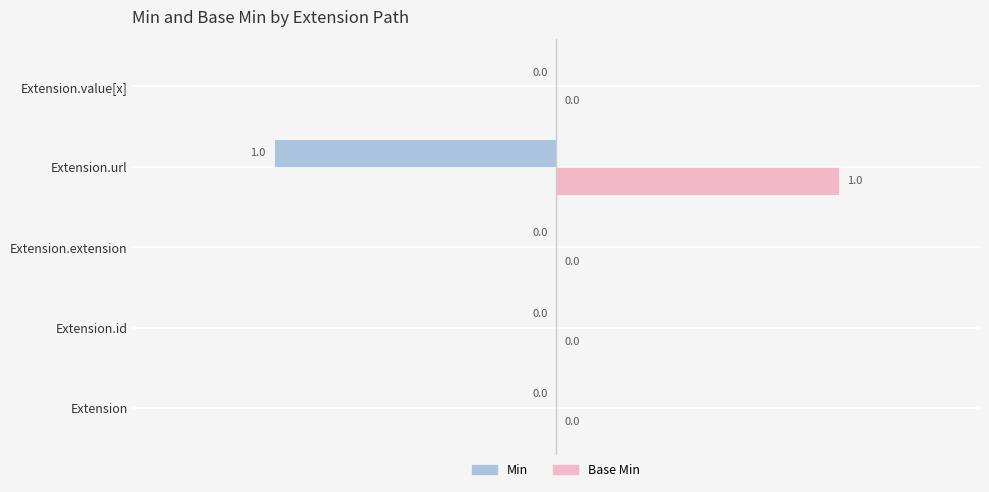

What is the sum of all Base Min values?

1